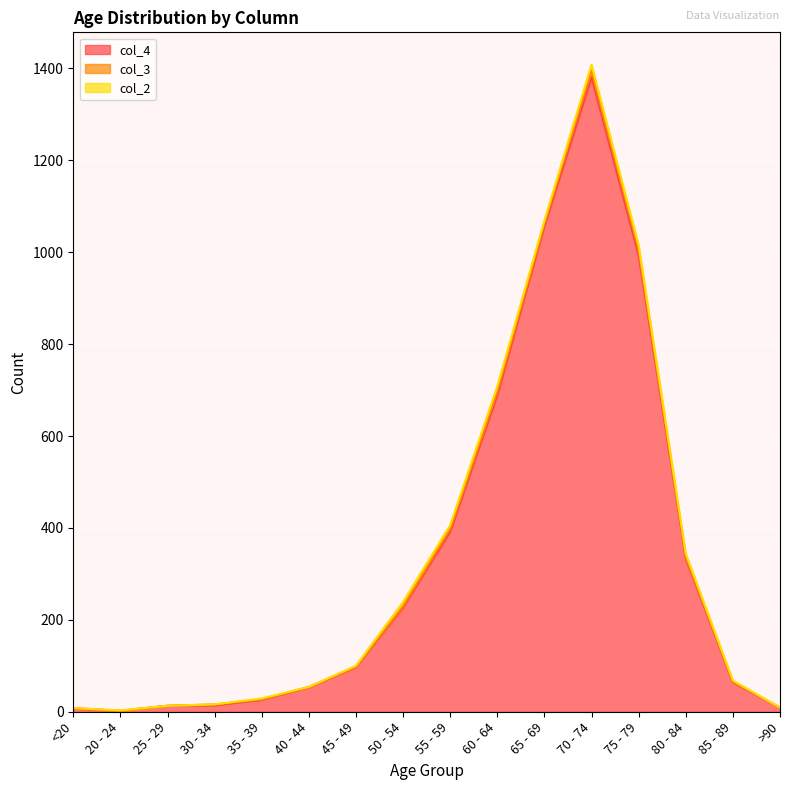

At which label does col_2 first exceed 3?

50 - 54